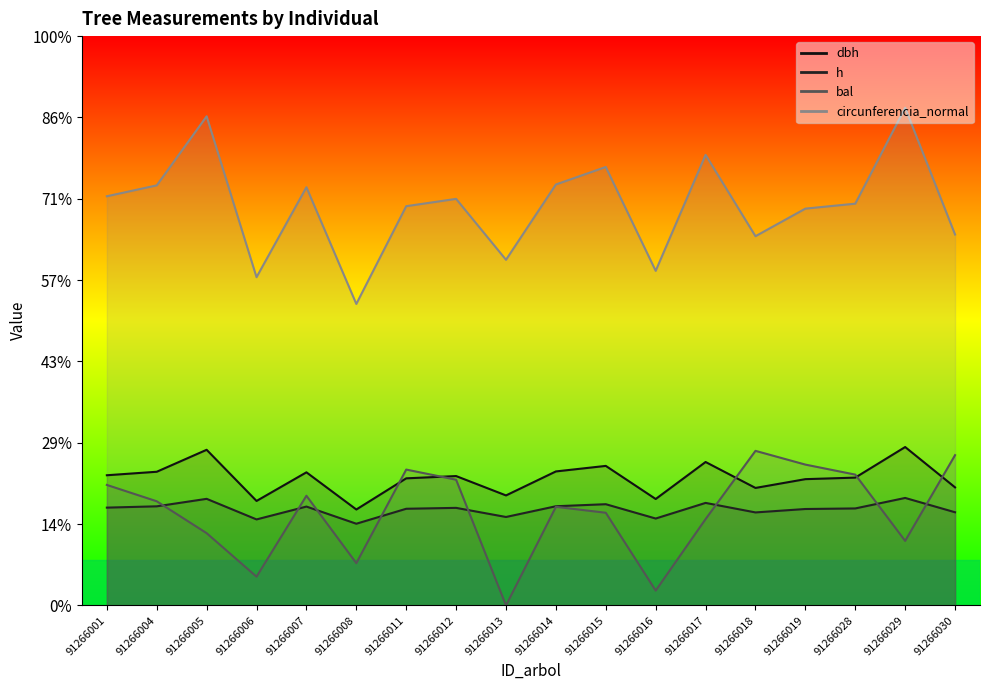

How many data points in circunferencia_normal are above 49?

11